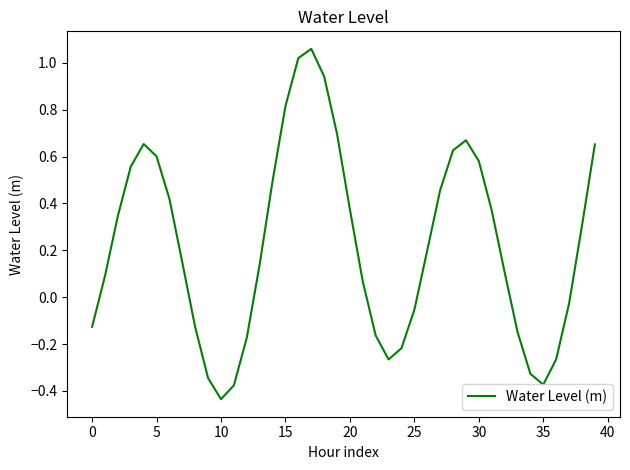

At which category does the chart reach its peak across all series?

17